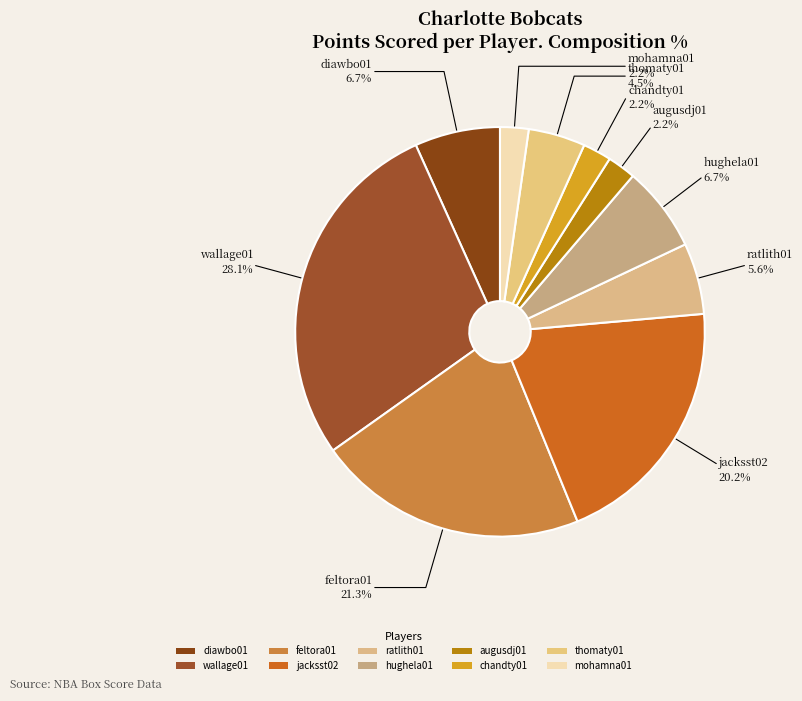

How many slices are in this pie chart?

10